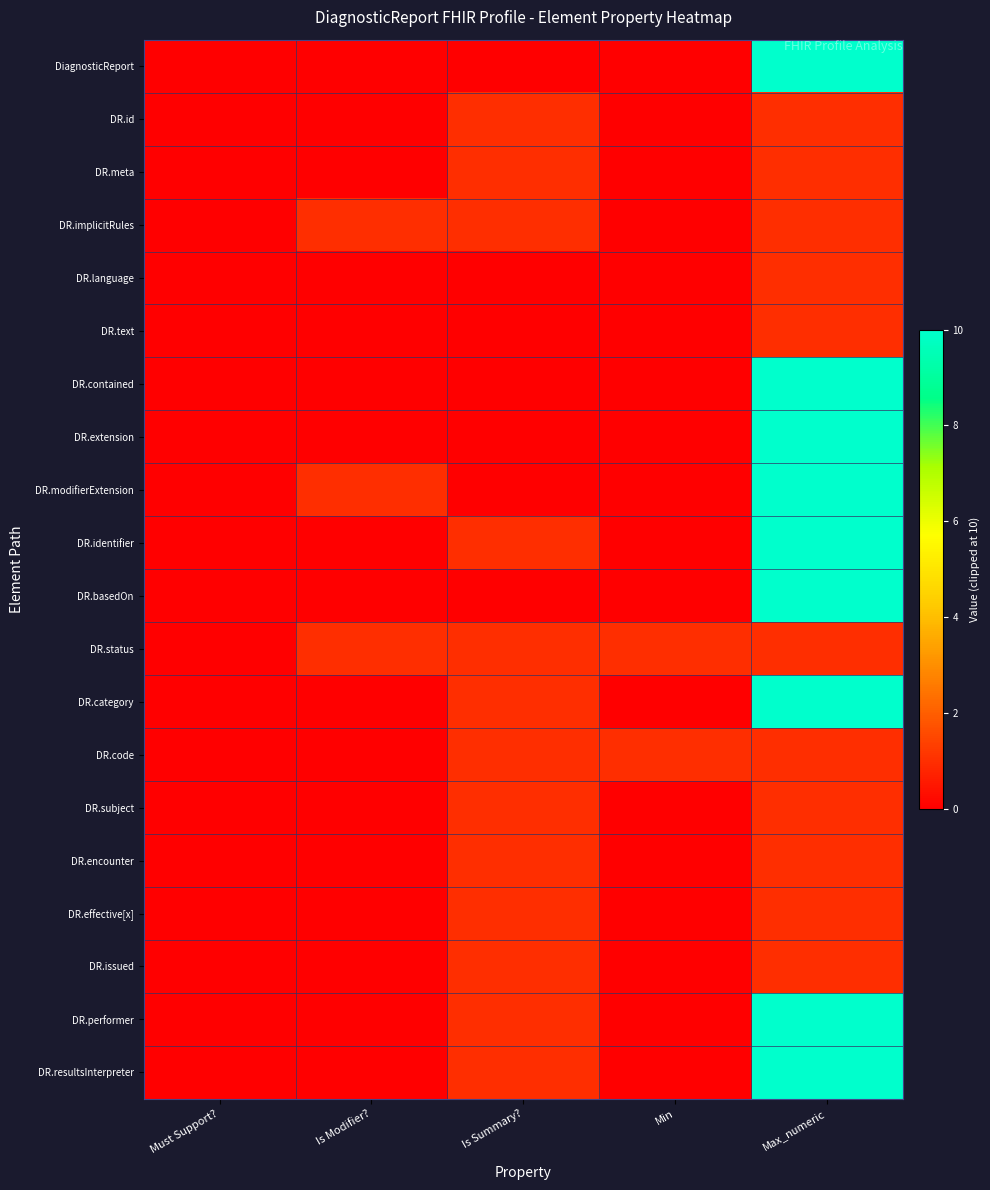

Reading left to right, what are all the values shown in this chart?

DiagnosticReport: Must Support?=0	Is Modifier?=0	Is Summary?=0	Min=0	Max_numeric=10
DR.id: Must Support?=0	Is Modifier?=0	Is Summary?=1	Min=0	Max_numeric=1
DR.meta: Must Support?=0	Is Modifier?=0	Is Summary?=1	Min=0	Max_numeric=1
DR.implicitRules: Must Support?=0	Is Modifier?=1	Is Summary?=1	Min=0	Max_numeric=1
DR.language: Must Support?=0	Is Modifier?=0	Is Summary?=0	Min=0	Max_numeric=1
DR.text: Must Support?=0	Is Modifier?=0	Is Summary?=0	Min=0	Max_numeric=1
DR.contained: Must Support?=0	Is Modifier?=0	Is Summary?=0	Min=0	Max_numeric=10
DR.extension: Must Support?=0	Is Modifier?=0	Is Summary?=0	Min=0	Max_numeric=10
DR.modifierExtension: Must Support?=0	Is Modifier?=1	Is Summary?=0	Min=0	Max_numeric=10
DR.identifier: Must Support?=0	Is Modifier?=0	Is Summary?=1	Min=0	Max_numeric=10
DR.basedOn: Must Support?=0	Is Modifier?=0	Is Summary?=0	Min=0	Max_numeric=10
DR.status: Must Support?=0	Is Modifier?=1	Is Summary?=1	Min=1	Max_numeric=1
DR.category: Must Support?=0	Is Modifier?=0	Is Summary?=1	Min=0	Max_numeric=10
DR.code: Must Support?=0	Is Modifier?=0	Is Summary?=1	Min=1	Max_numeric=1
DR.subject: Must Support?=0	Is Modifier?=0	Is Summary?=1	Min=0	Max_numeric=1
DR.encounter: Must Support?=0	Is Modifier?=0	Is Summary?=1	Min=0	Max_numeric=1
DR.effective[x]: Must Support?=0	Is Modifier?=0	Is Summary?=1	Min=0	Max_numeric=1
DR.issued: Must Support?=0	Is Modifier?=0	Is Summary?=1	Min=0	Max_numeric=1
DR.performer: Must Support?=0	Is Modifier?=0	Is Summary?=1	Min=0	Max_numeric=10
DR.resultsInterpreter: Must Support?=0	Is Modifier?=0	Is Summary?=1	Min=0	Max_numeric=10